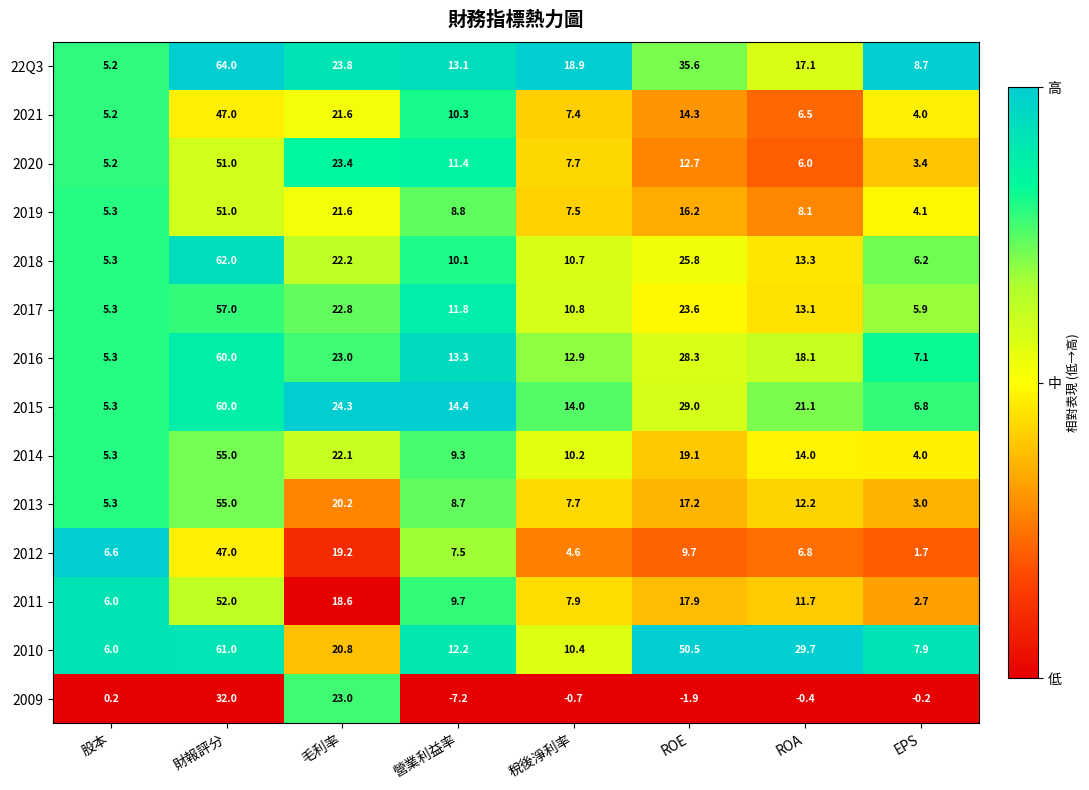

What is the difference between the maximum and second lowest values in the 2009 series?

33.9